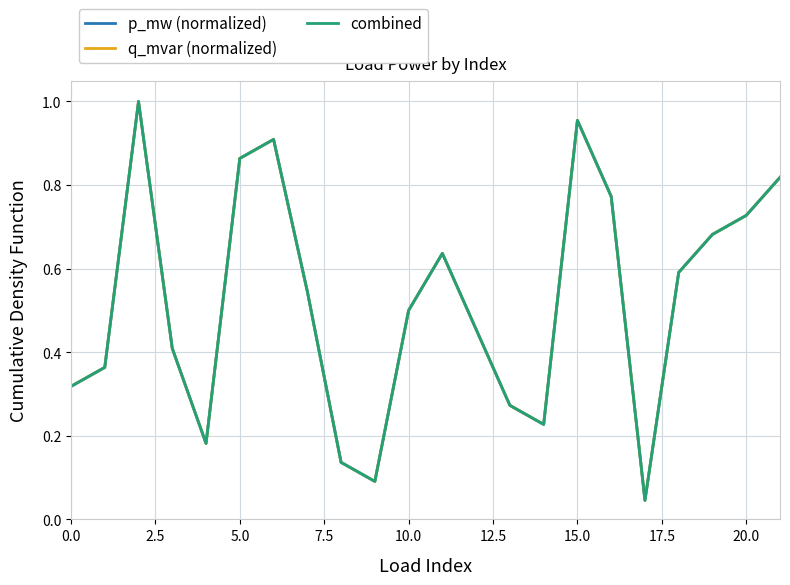

Reading left to right, transcribe all the data shown in this chart.

p_mw (normalized): 0.3	0.4	1.0	0.4	0.2	0.9	0.9	0.5	0.1	0.1	0.5	0.6	0.5	0.3	0.2	1.0	0.8	0.0	0.6	0.7	0.7	0.8
q_mvar (normalized): 0.3	0.4	1.0	0.4	0.2	0.9	0.9	0.5	0.1	0.1	0.5	0.6	0.5	0.3	0.2	1.0	0.8	0.0	0.6	0.7	0.7	0.8
combined: 0.3	0.4	1.0	0.4	0.2	0.9	0.9	0.5	0.1	0.1	0.5	0.6	0.5	0.3	0.2	1.0	0.8	0.0	0.6	0.7	0.7	0.8